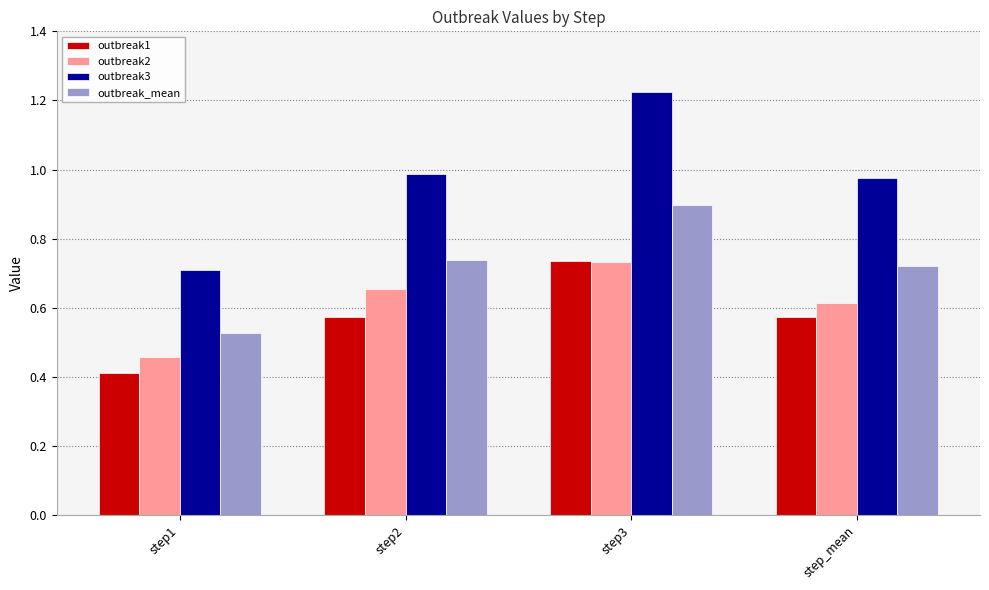

What is the difference between the maximum and minimum values in the outbreak2 series?

0.3